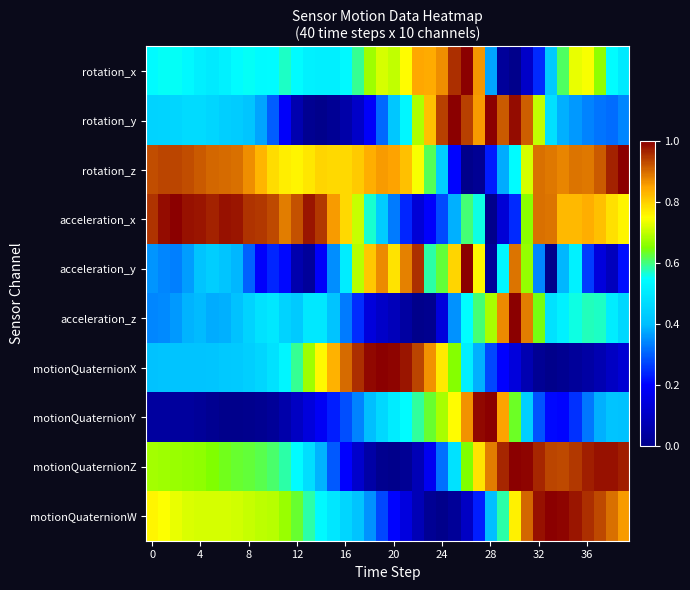

At how many categories does at least one series exceed 0?

40